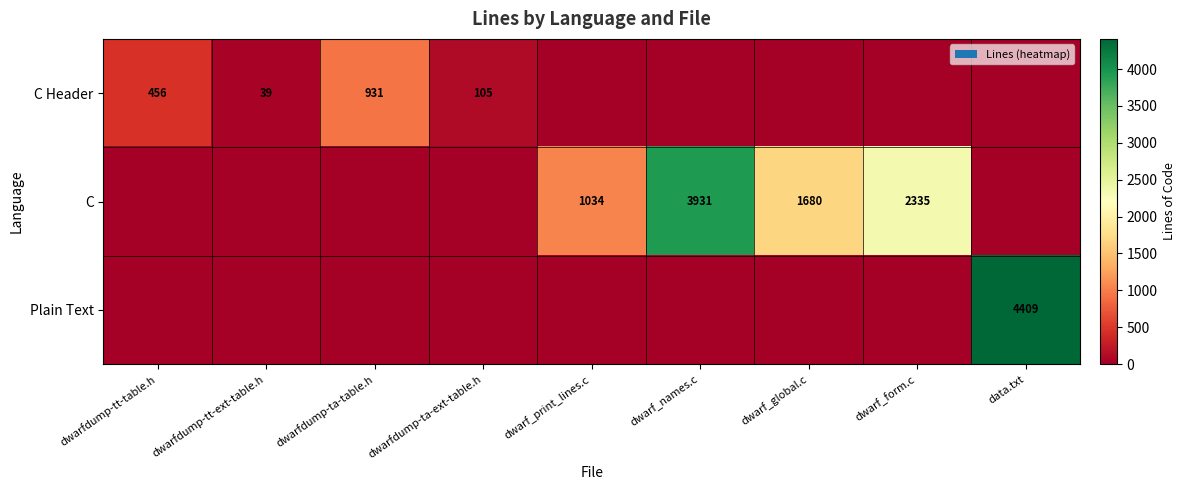

How many categories are shown in the chart?

9